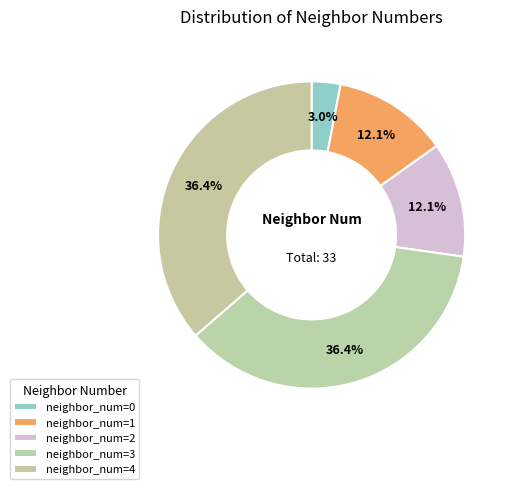

How many segments does this pie chart have?

5